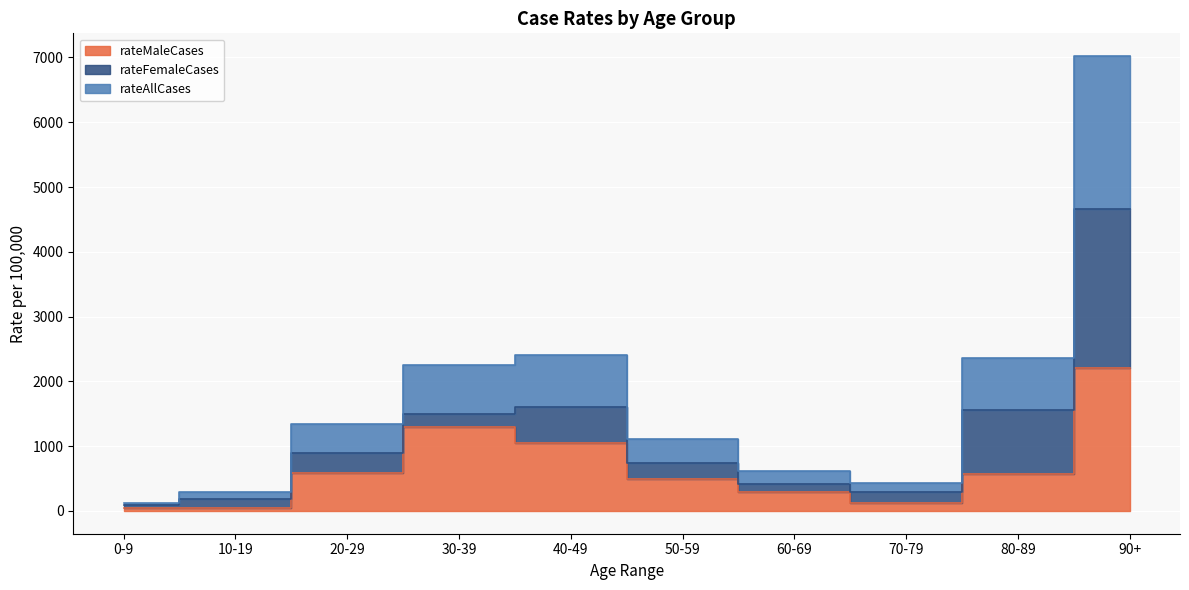

Which series has the largest range (max minus min)?

rateAllCases